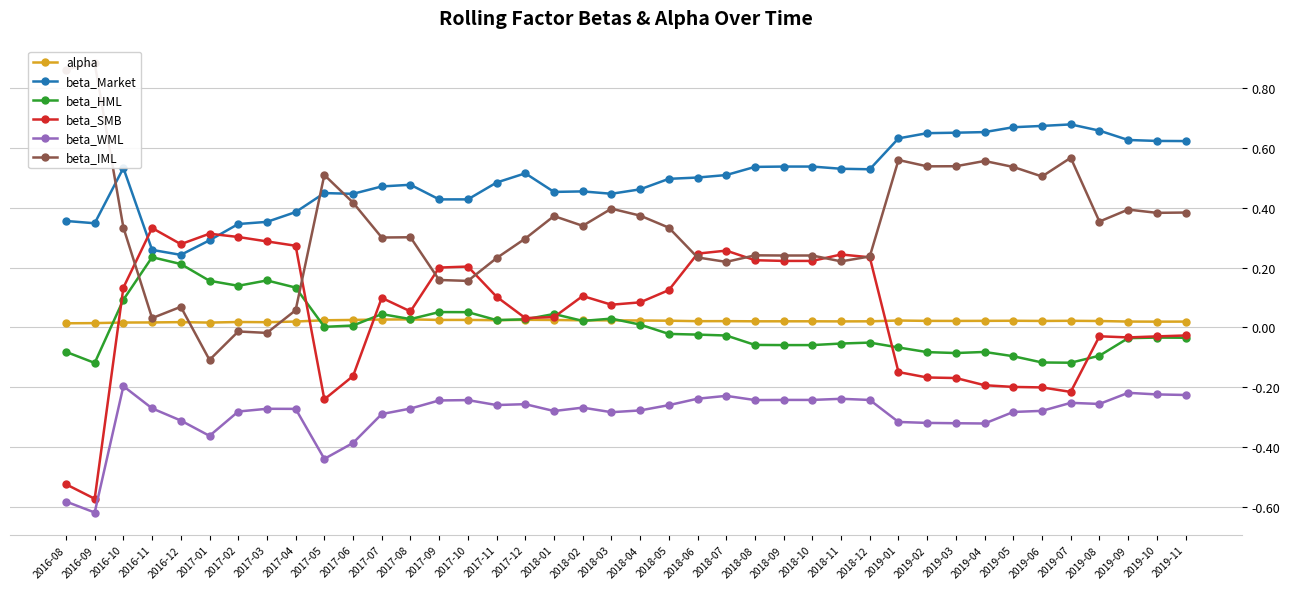

True or false: beta_Market and beta_HML cross at least once.

False